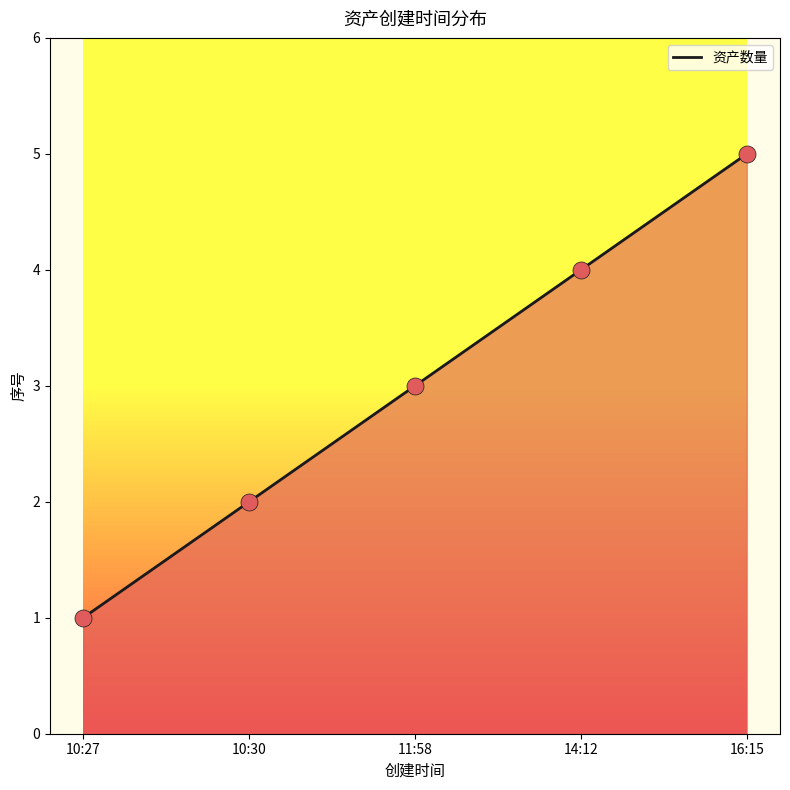

What is the change in value from 10:27 to 10:30?

+1